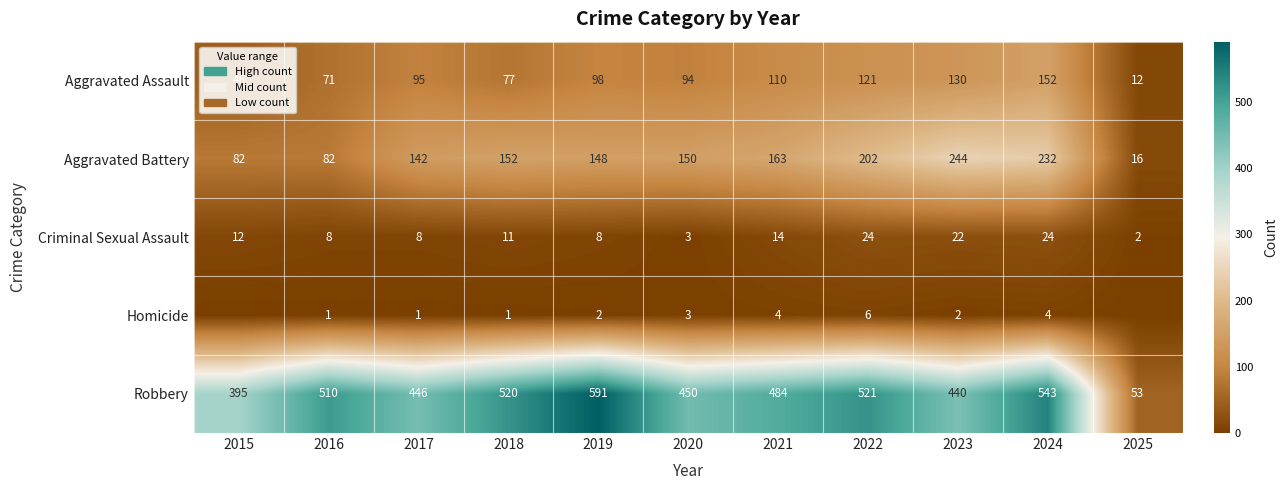

What is the total value across all series at 2018?

761